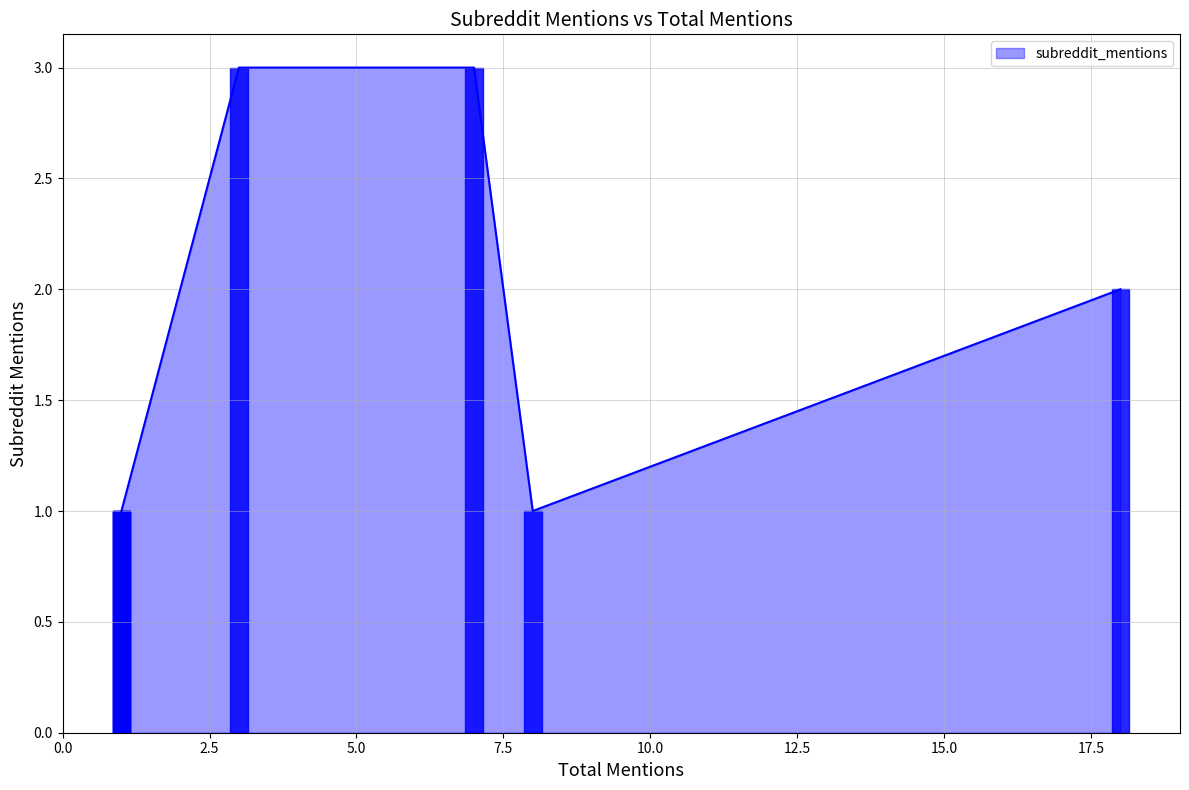

What is the difference between the values at 7 and 18?

1